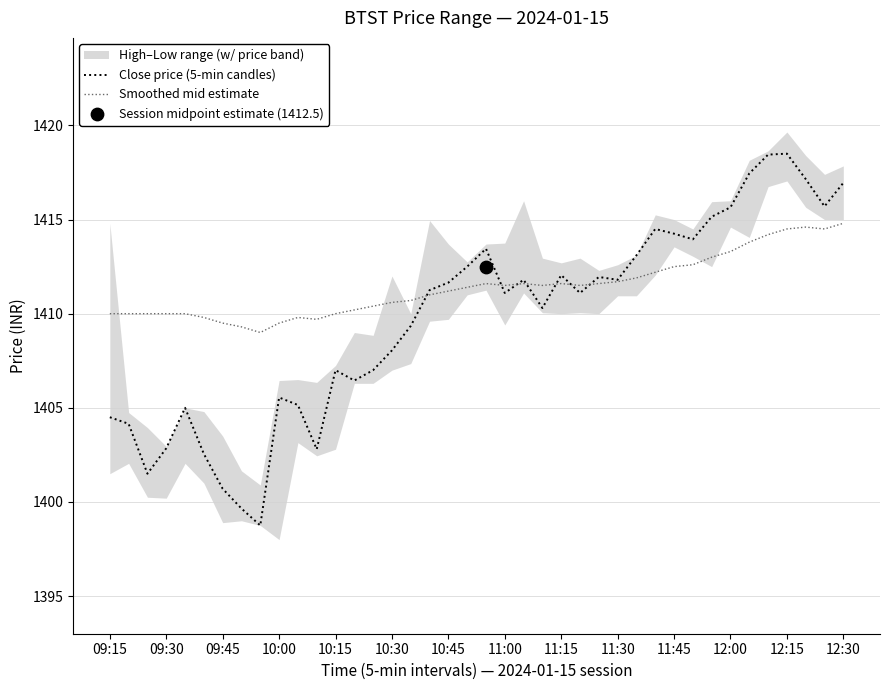

At how many categories does at least one series exceed 1407?

40